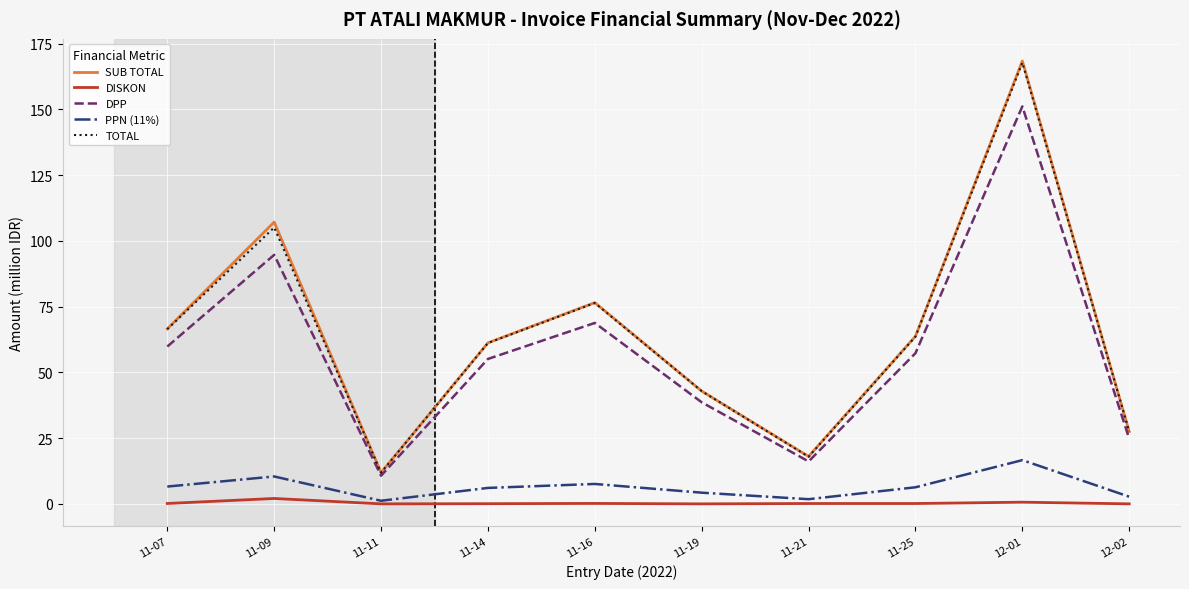

True or false: DPP has a value of 59.8 at 11-07.

True